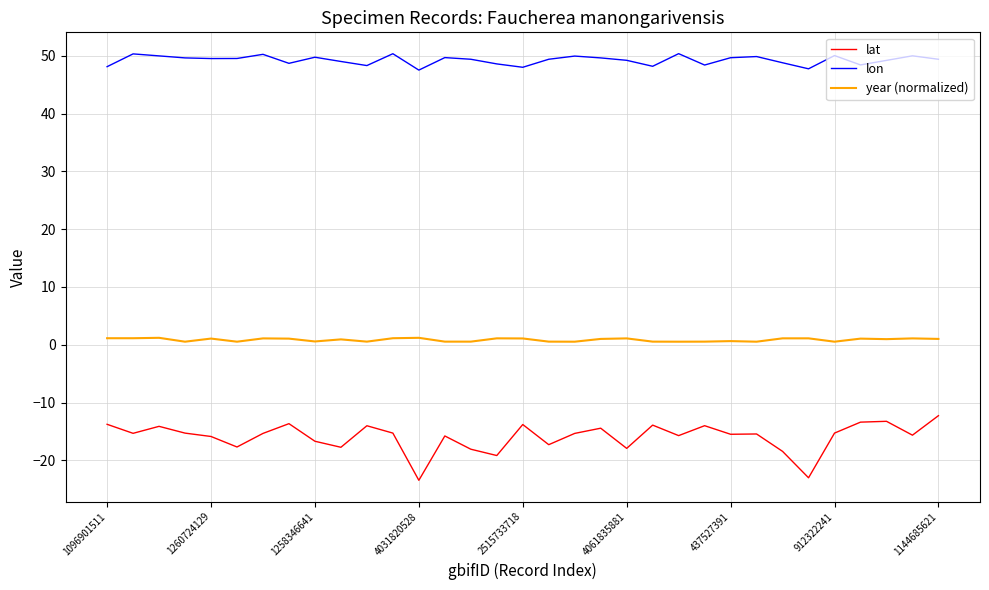

At how many categories does at least one series exceed 17?

33